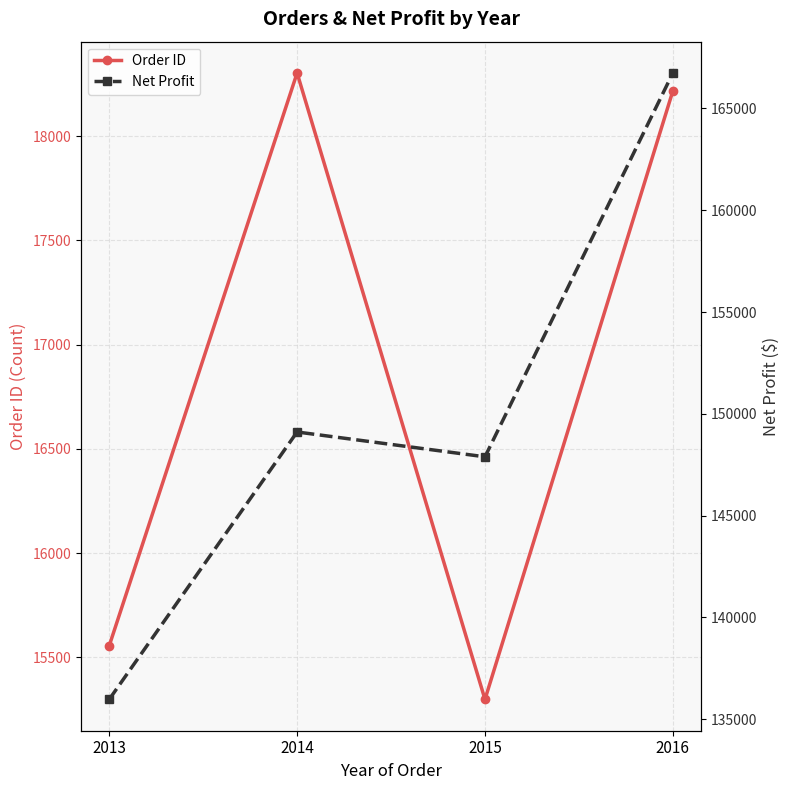

What is the difference between the maximum and second lowest values in the Net Profit series?

18856.2